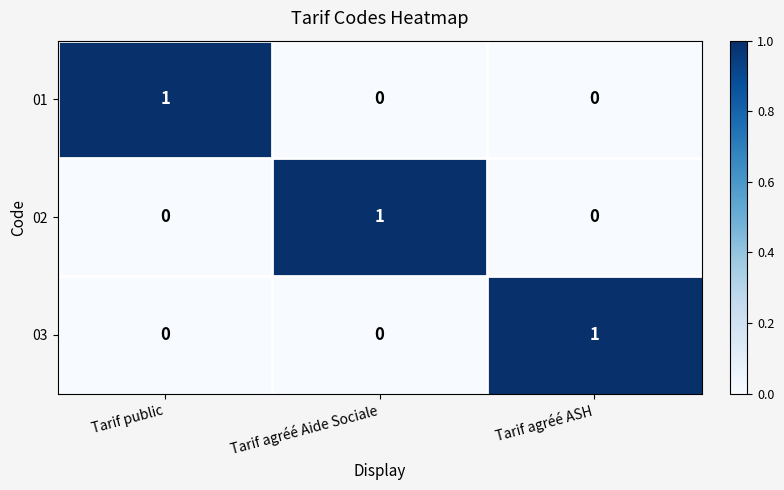

How many series are shown in this chart?

3